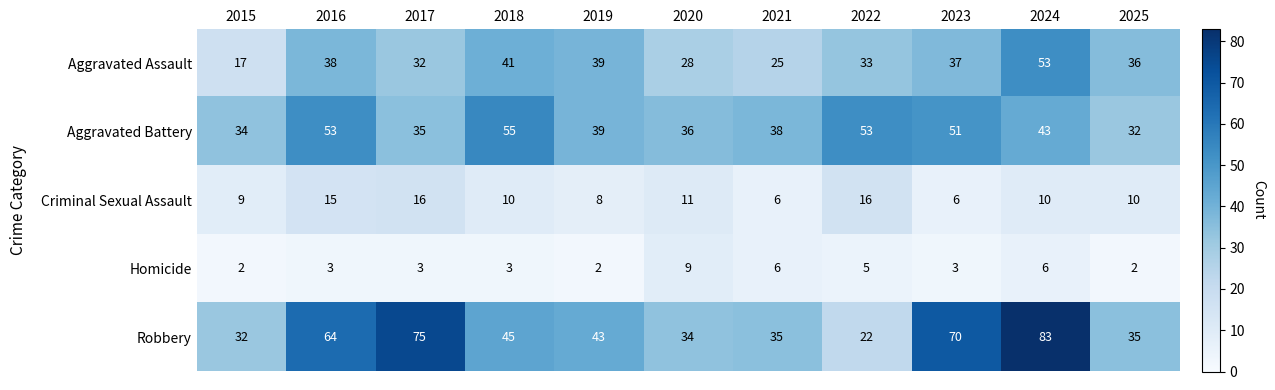

What is the minimum value shown in the chart?

2